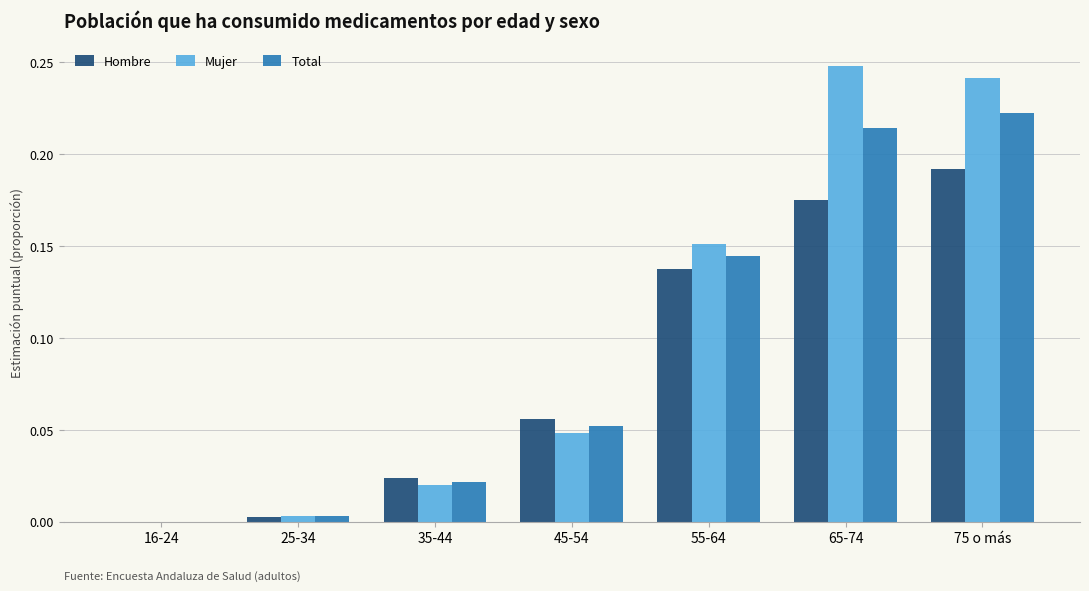

Between 45-54 and 75 o más, which series saw the biggest shift?

Mujer